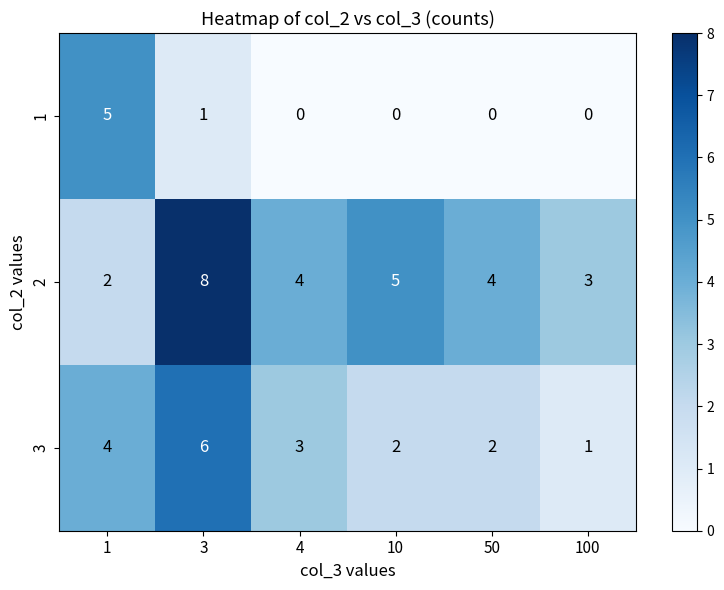

What is the total value across all series at 3?

15